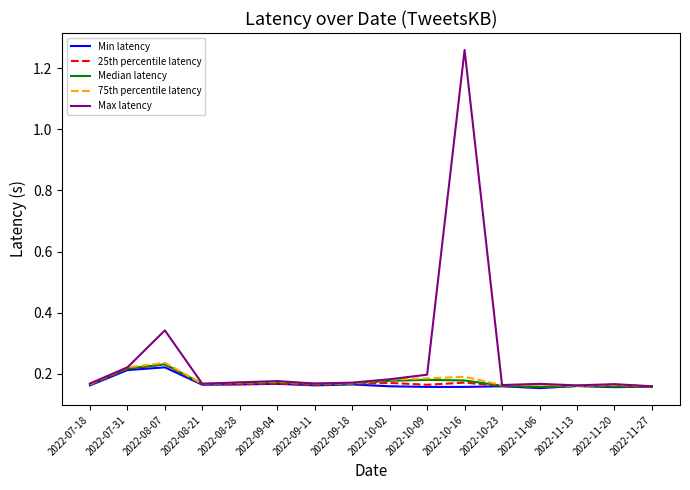

True or false: Max latency has a value of 0.2 at 2022-10-23.

True